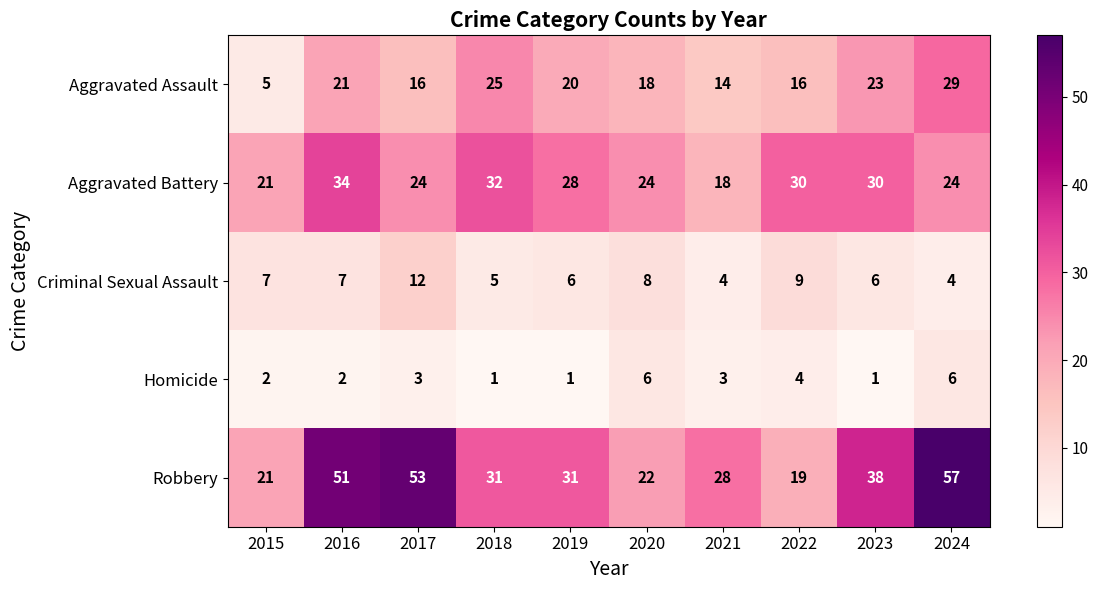

The Robbery series shows 85 at 2024. True or false?

False